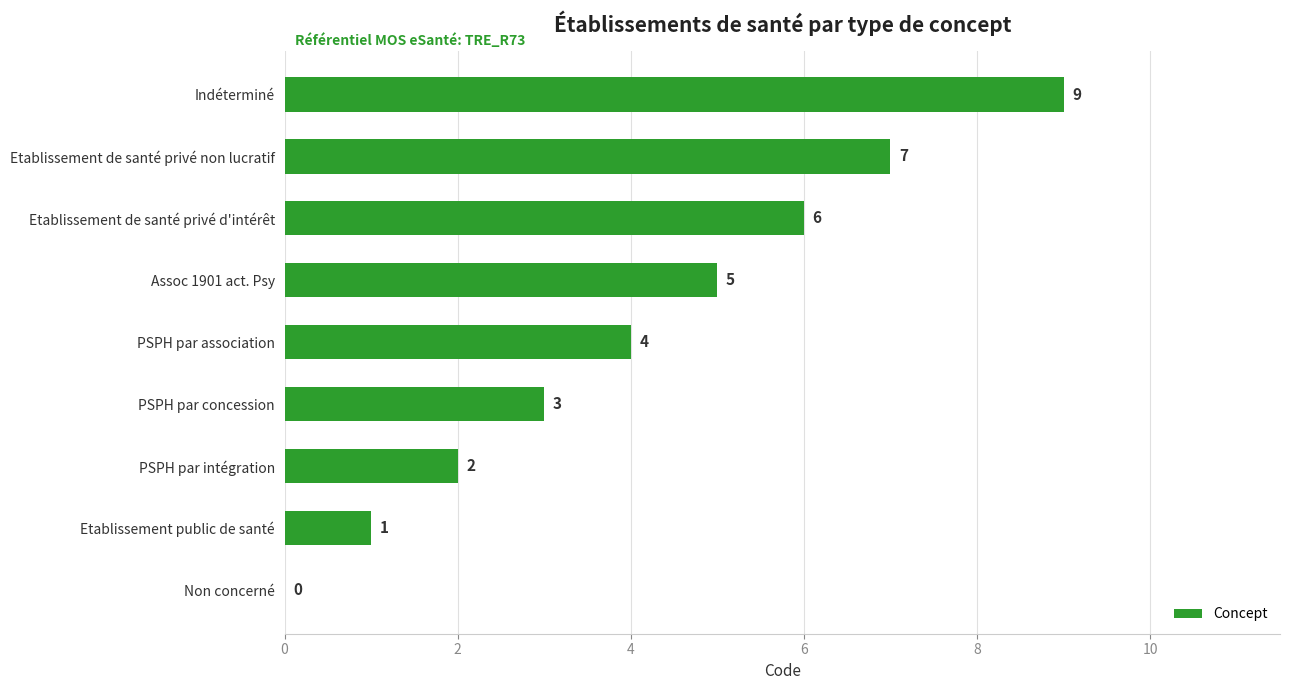

How many values are between 2 and 6?

5